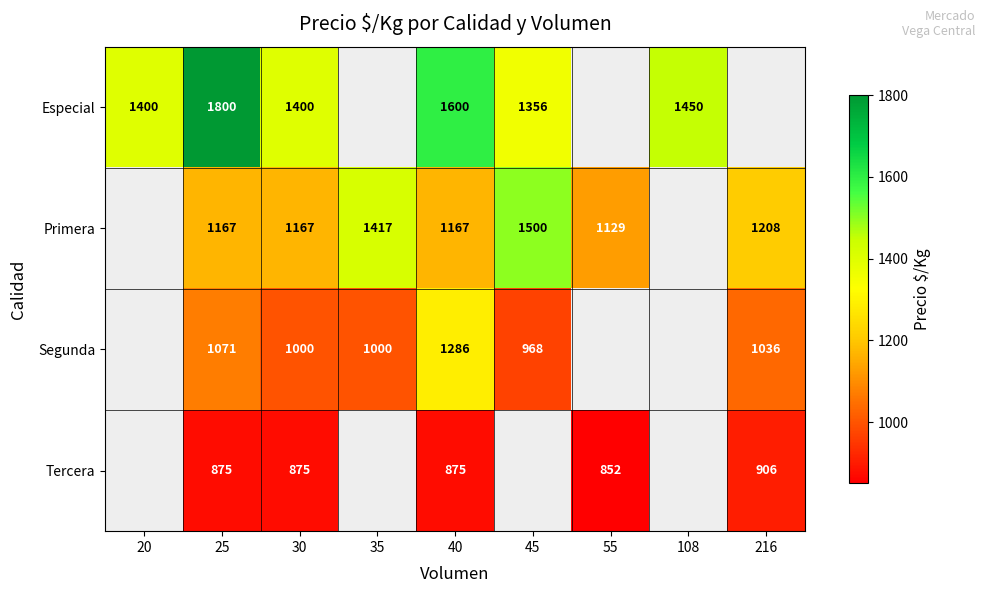

Rank the series at 25 from highest to lowest value.

Especial, Primera, Segunda, Tercera